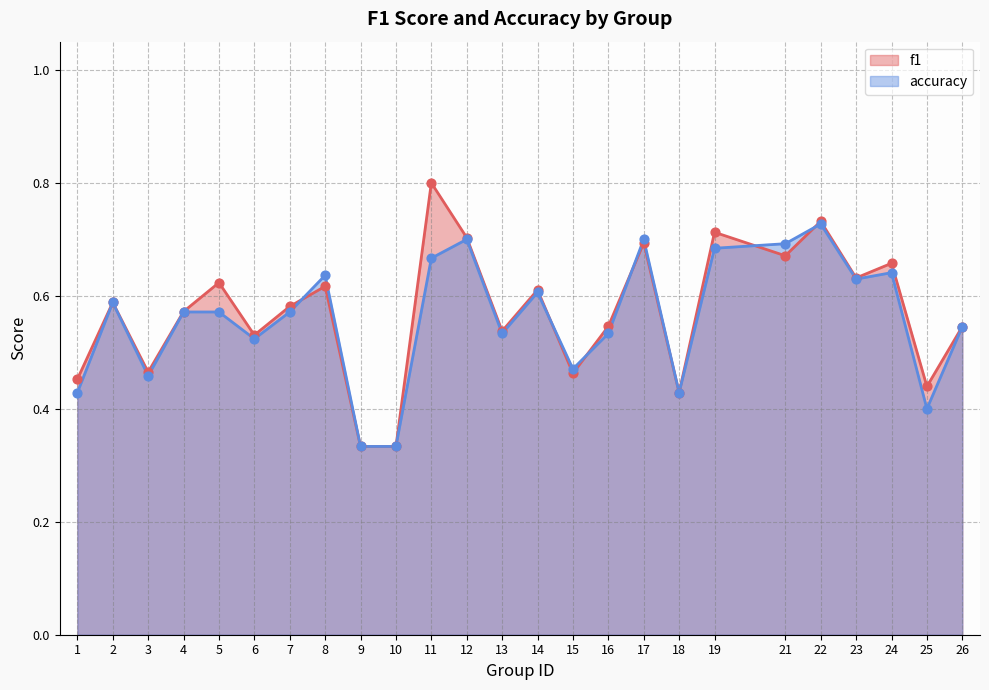

At how many categories does at least one series exceed 0?

25